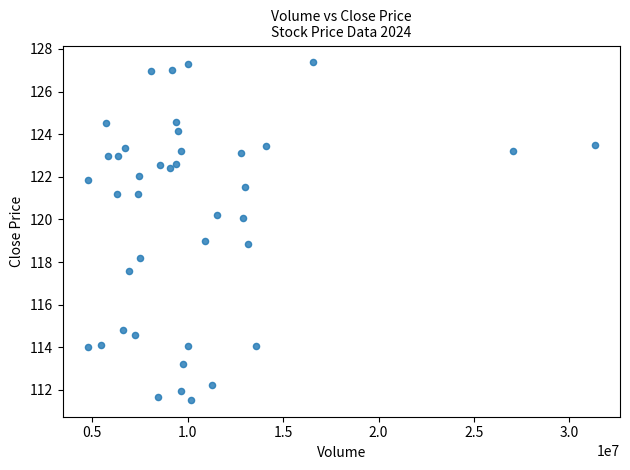

What is the range of Y values (max minus min)?

15.8